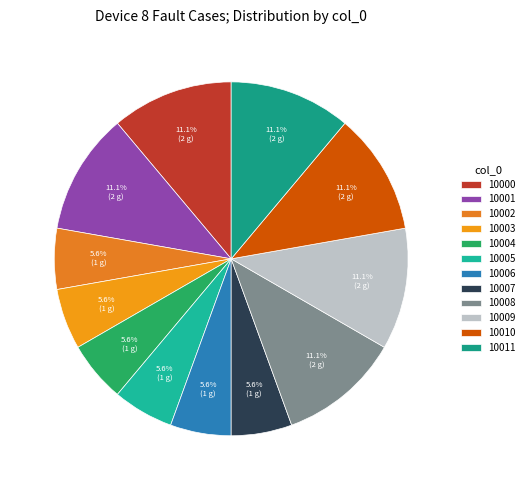

Count the number of slices in the pie.

12